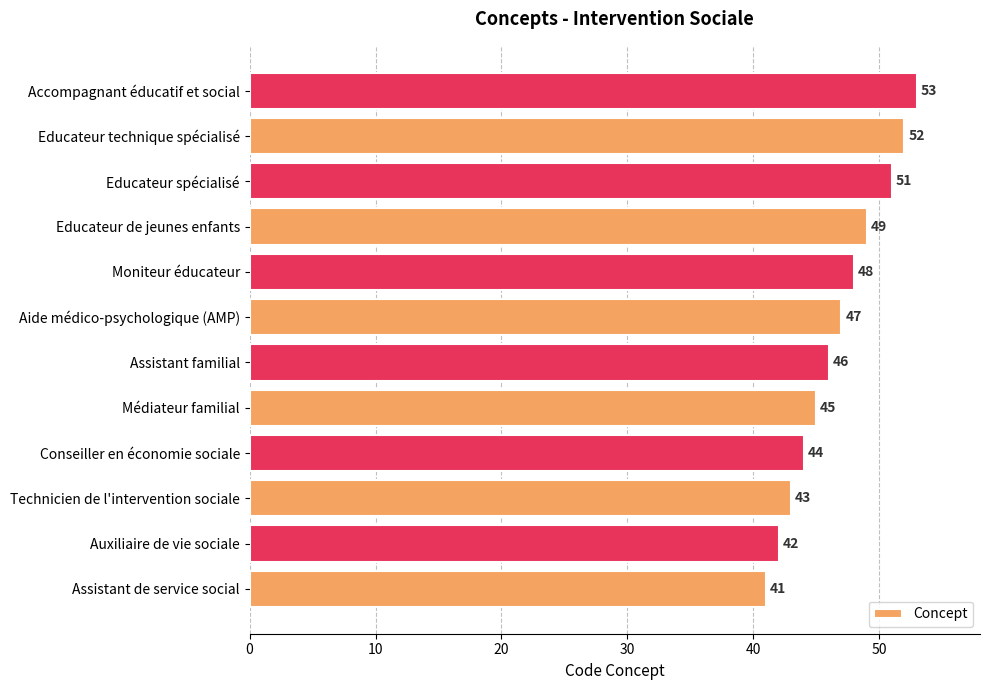

What value does the data have at Assistant familial, to the nearest 5?

45